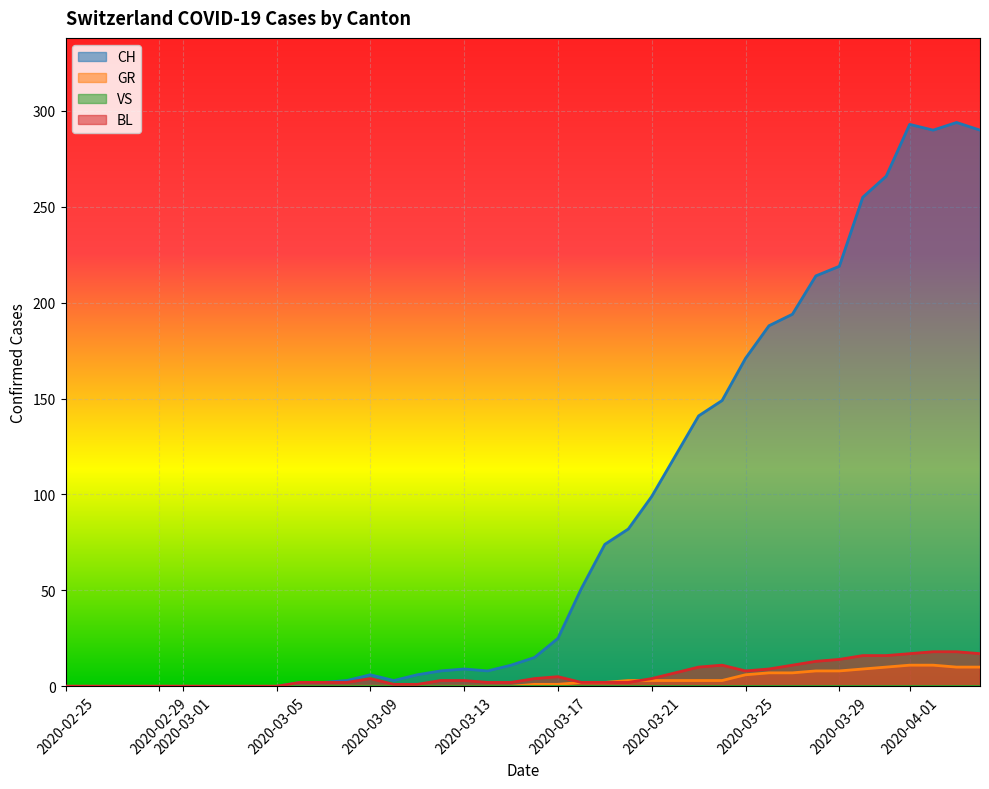

What is the sum of all BL values?

226